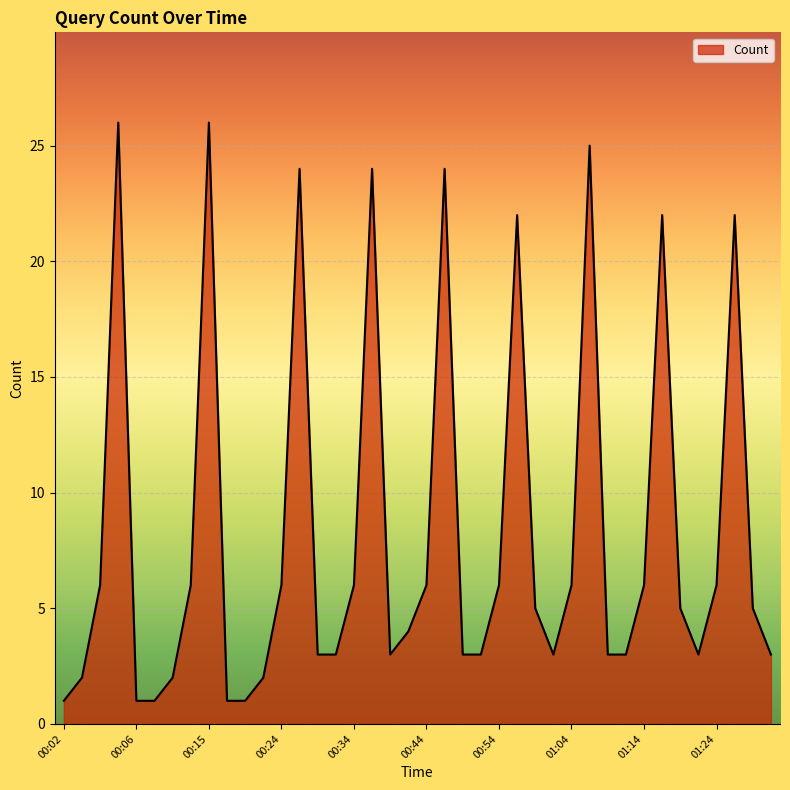

What is the maximum value shown in the chart?

26